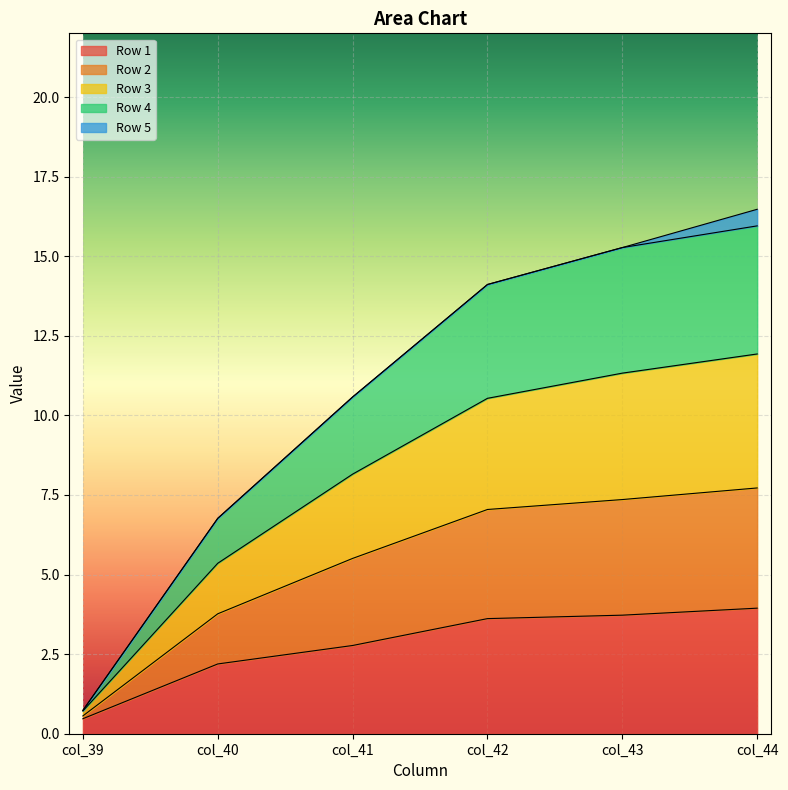

Which category has the highest value across all series?

col_44